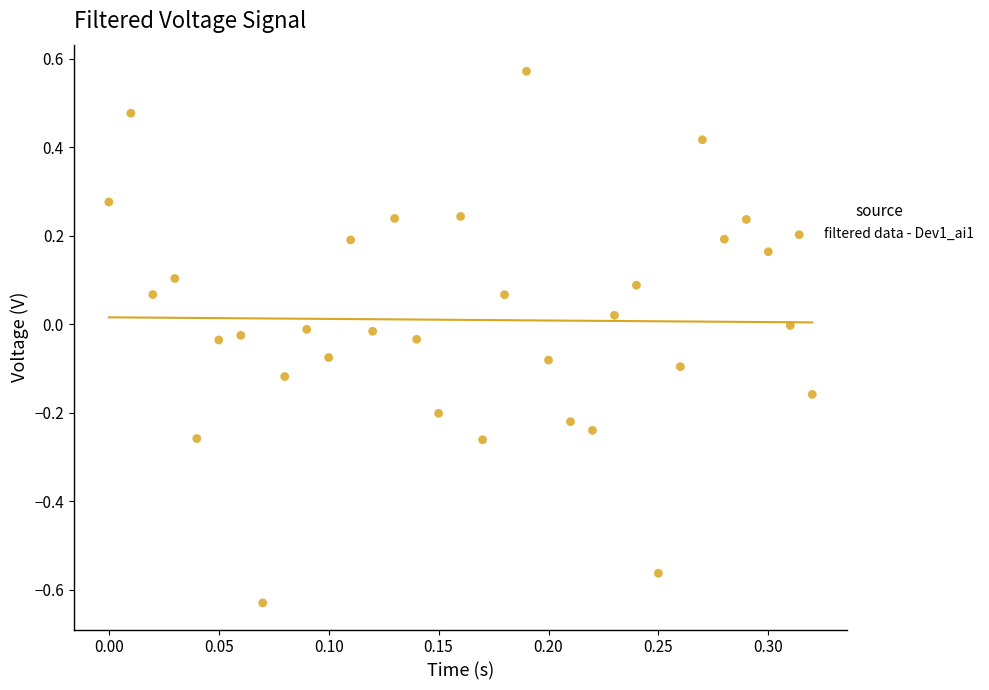

What is the range of Y values (max minus min)?

1.2